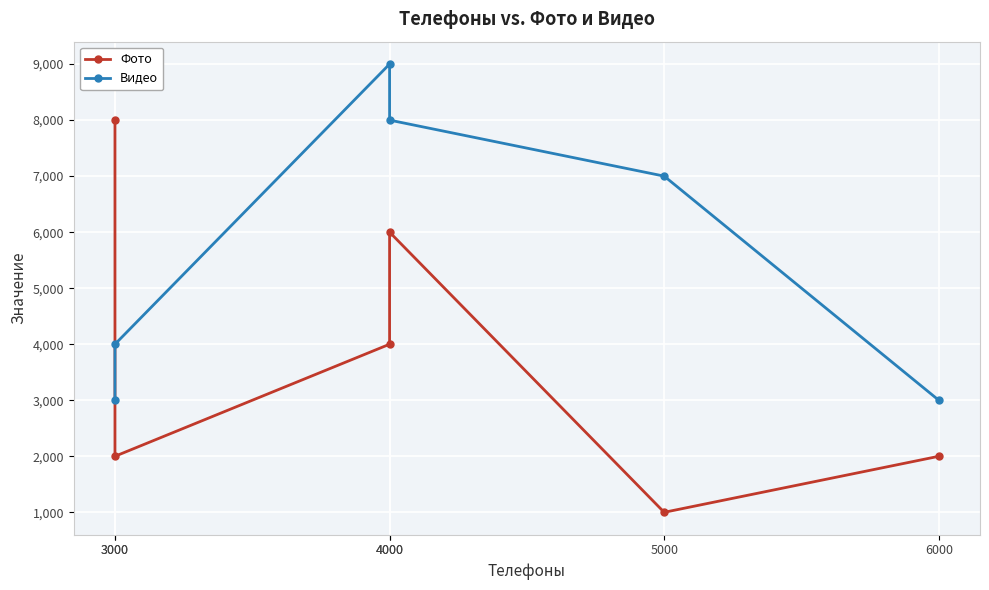

Is it true that Фото equals 2000 at 6000?

True